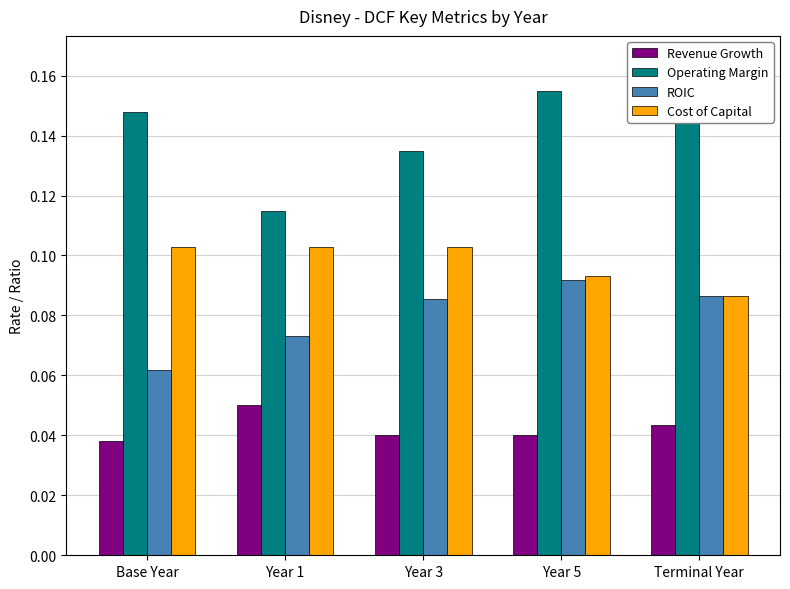

What is the average value of the Cost of Capital series?

0.1